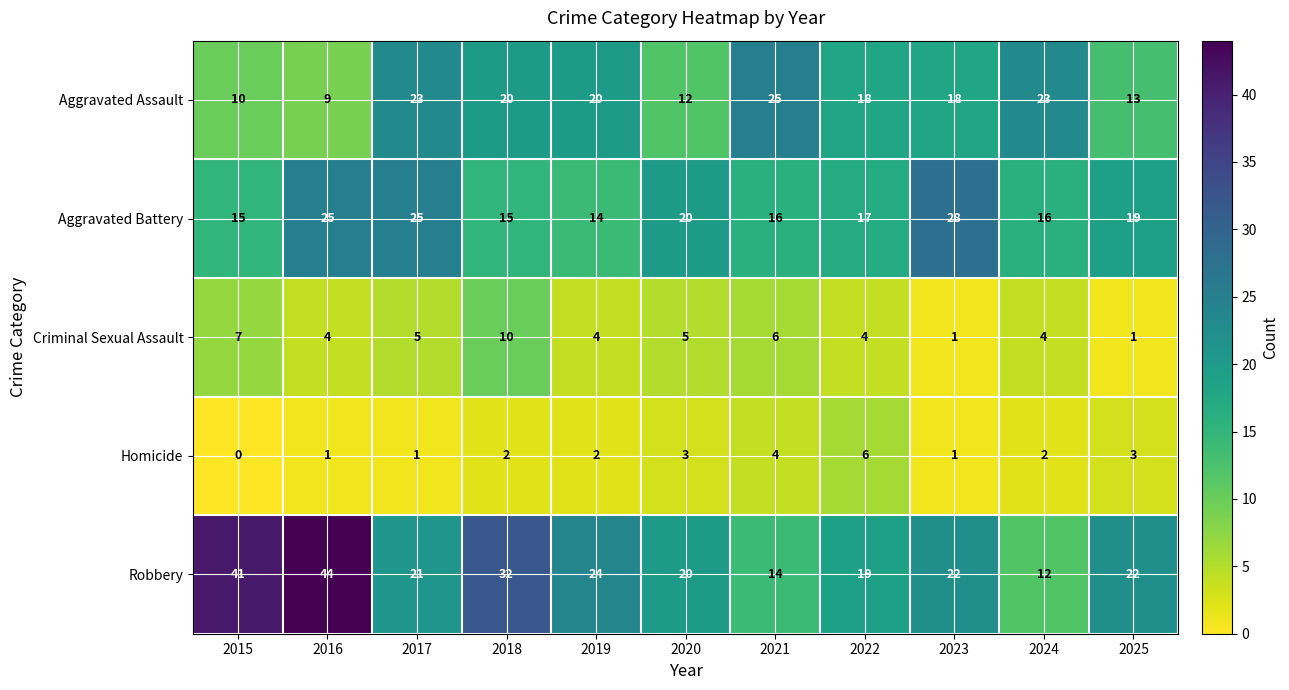

At 2017, list the series in order from smallest to largest.

Homicide, Criminal Sexual Assault, Robbery, Aggravated Assault, Aggravated Battery